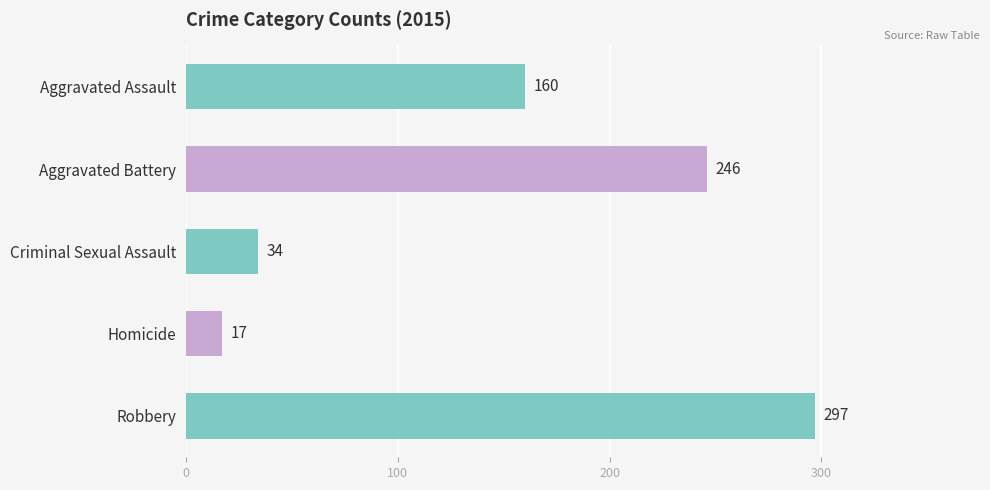

What is the value of the 2nd bar from the top?

246